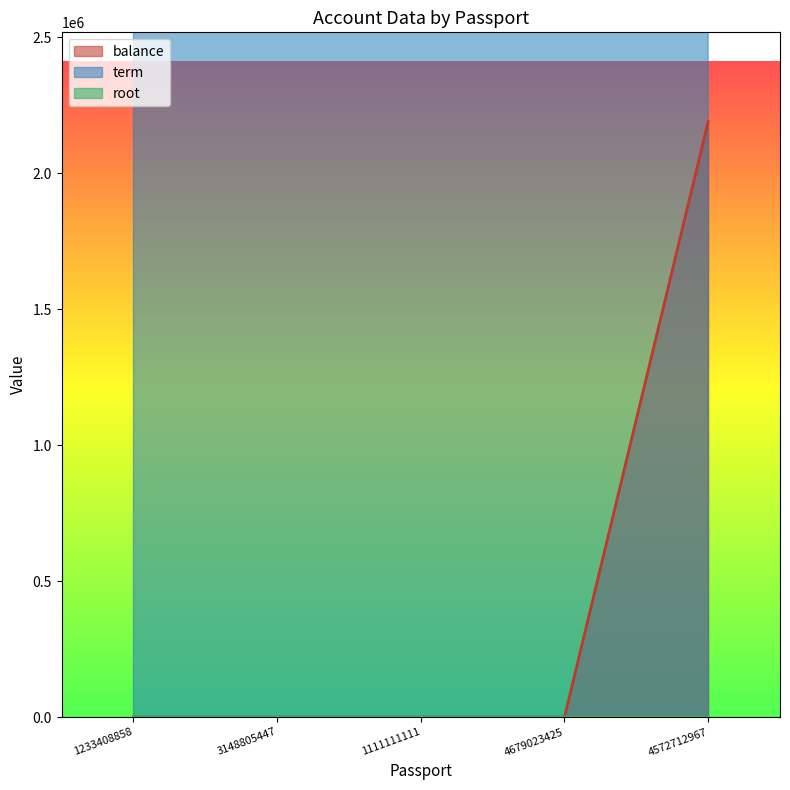

At how many categories does at least one series exceed 2386717?

5